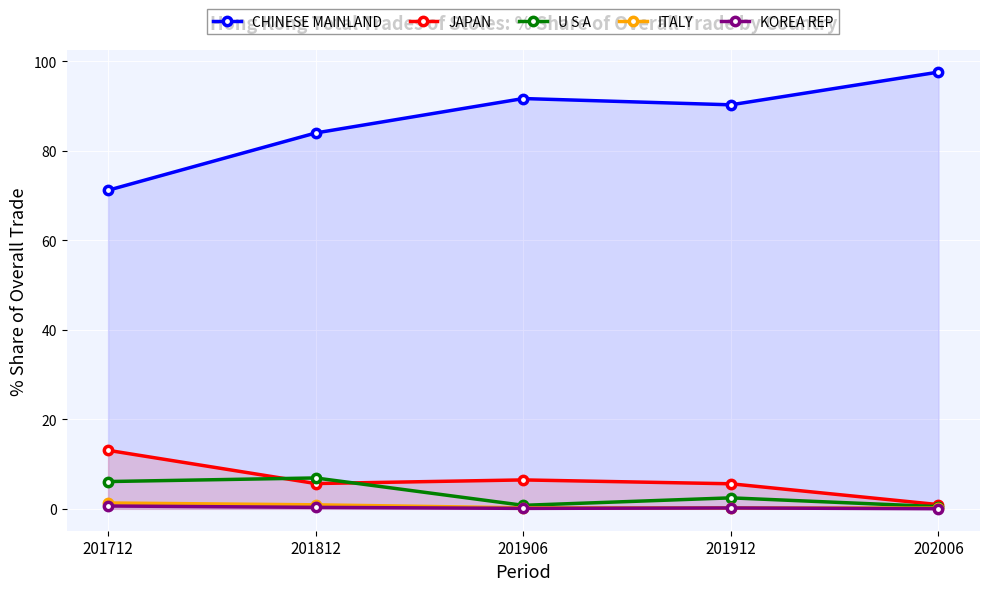

How many lines are shown in the chart?

5